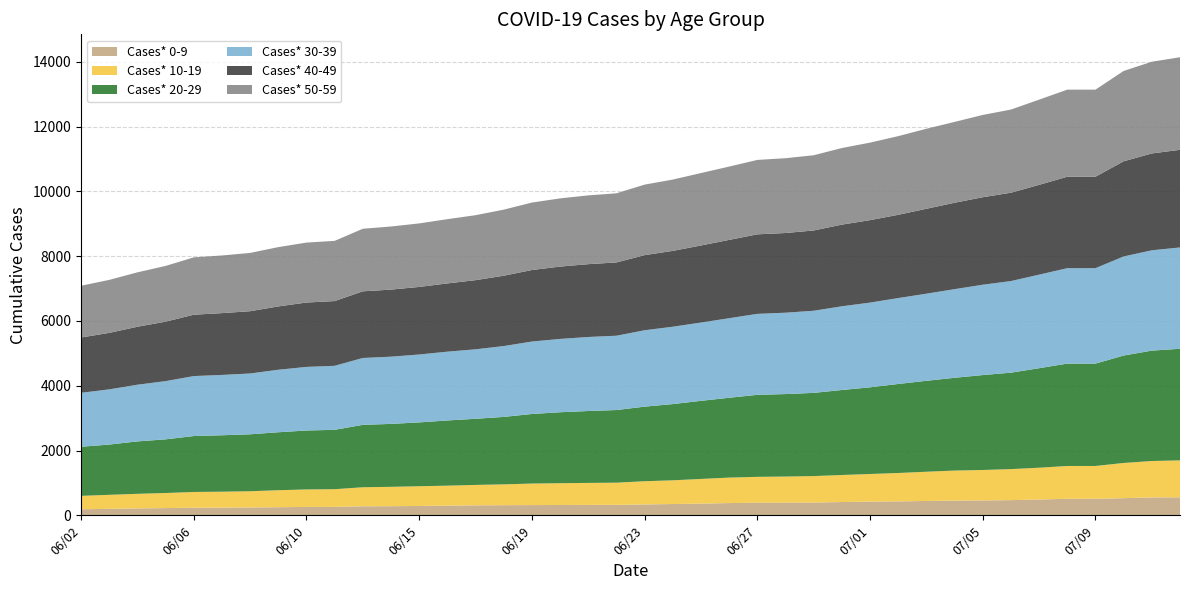

Reading left to right, list all the values displayed in this chart.

Cases* 0-9: 186	199	212	222	234	237	241	250	257	260	278	280	288	298	307	312	315	318	321	322	335	348	361	377	387	390	394	409	422	429	442	453	458	468	487	510	510	529	552	556
Cases* 10-19: 414	433	451	466	486	492	502	524	541	546	588	599	609	617	631	643	665	673	679	685	717	732	761	787	800	806	817	835	853	877	903	928	941	958	982	1013	1013	1087	1124	1140
Cases* 20-29: 1516	1552	1618	1657	1727	1742	1758	1790	1820	1833	1927	1943	1971	2013	2042	2083	2148	2191	2220	2243	2303	2354	2412	2465	2533	2547	2569	2625	2676	2749	2808	2865	2931	2978	3073	3161	3161	3317	3409	3446
Cases* 30-39: 1666	1704	1751	1798	1852	1863	1878	1930	1964	1977	2065	2076	2097	2125	2145	2188	2237	2264	2286	2295	2359	2389	2418	2457	2500	2513	2536	2585	2617	2653	2690	2737	2790	2829	2889	2947	2947	3060	3098	3129
Cases* 40-49: 1708	1745	1790	1836	1895	1909	1923	1956	1988	1999	2058	2071	2087	2107	2136	2172	2209	2234	2249	2263	2320	2342	2380	2418	2456	2461	2479	2522	2546	2571	2622	2668	2702	2728	2773	2824	2824	2939	2991	3015
Cases* 50-59: 1598	1636	1680	1721	1771	1780	1800	1831	1851	1859	1932	1949	1961	1984	2006	2040	2083	2106	2124	2135	2177	2202	2236	2264	2298	2310	2323	2365	2394	2429	2471	2497	2541	2568	2631	2689	2689	2789	2832	2859